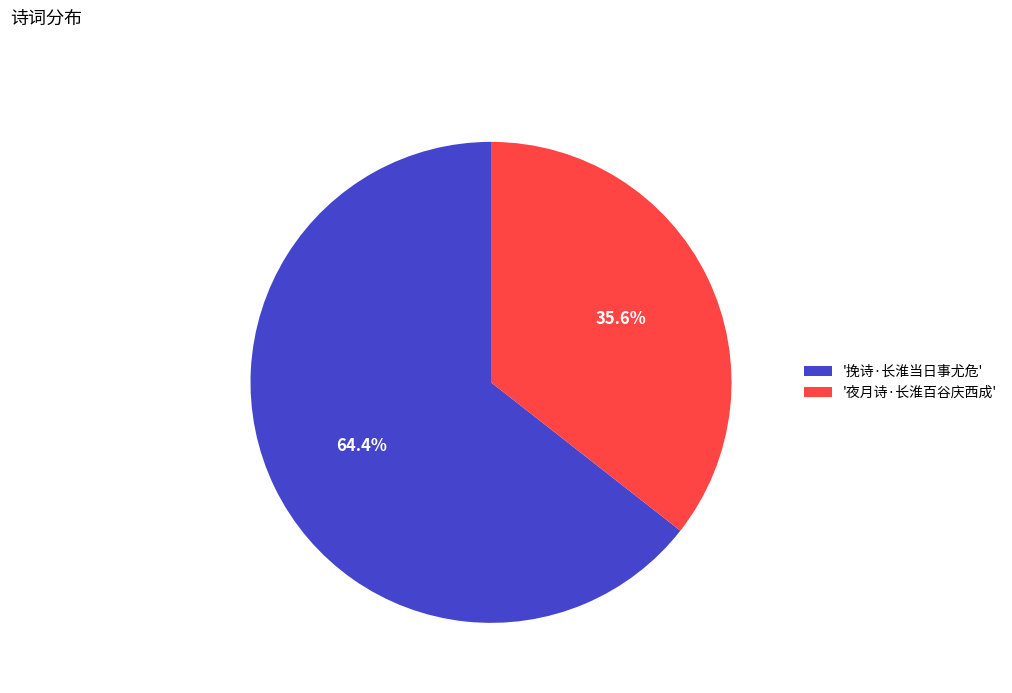

How much of the chart is everything except '夜月诗·长淮百谷庆西成'?

64.4%